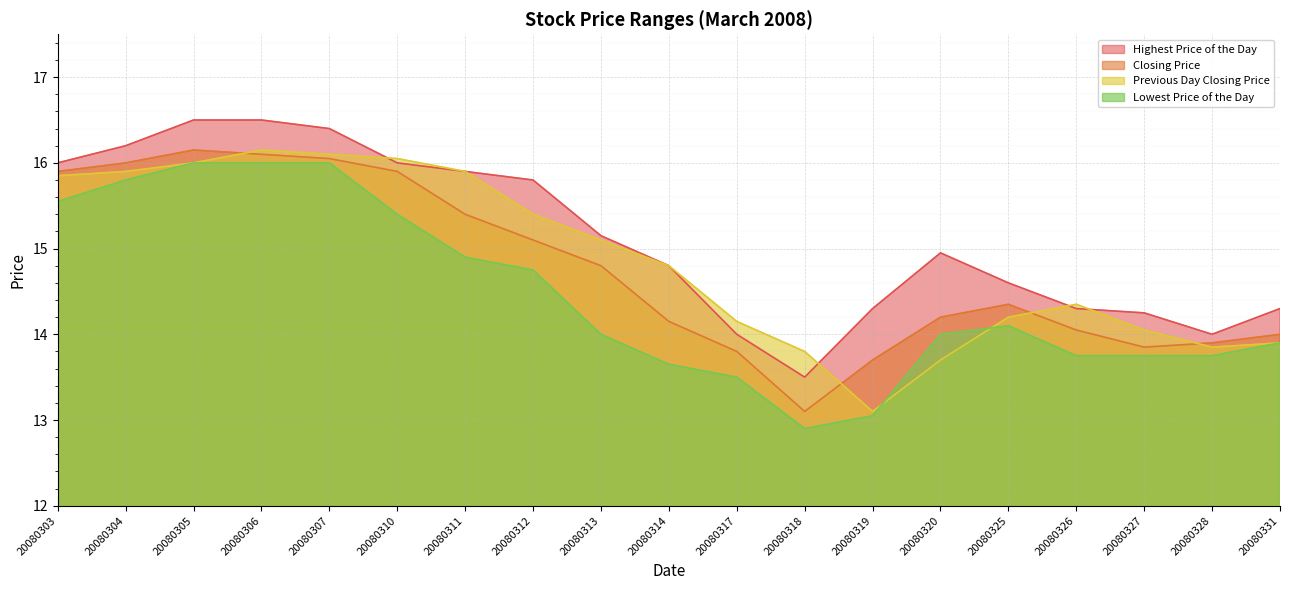

Which label corresponds to the largest value in the chart?

20080305